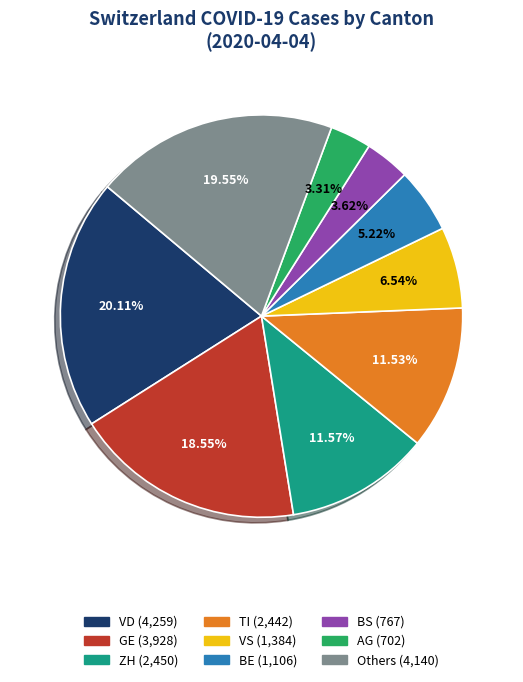

How many segments does this pie chart have?

9